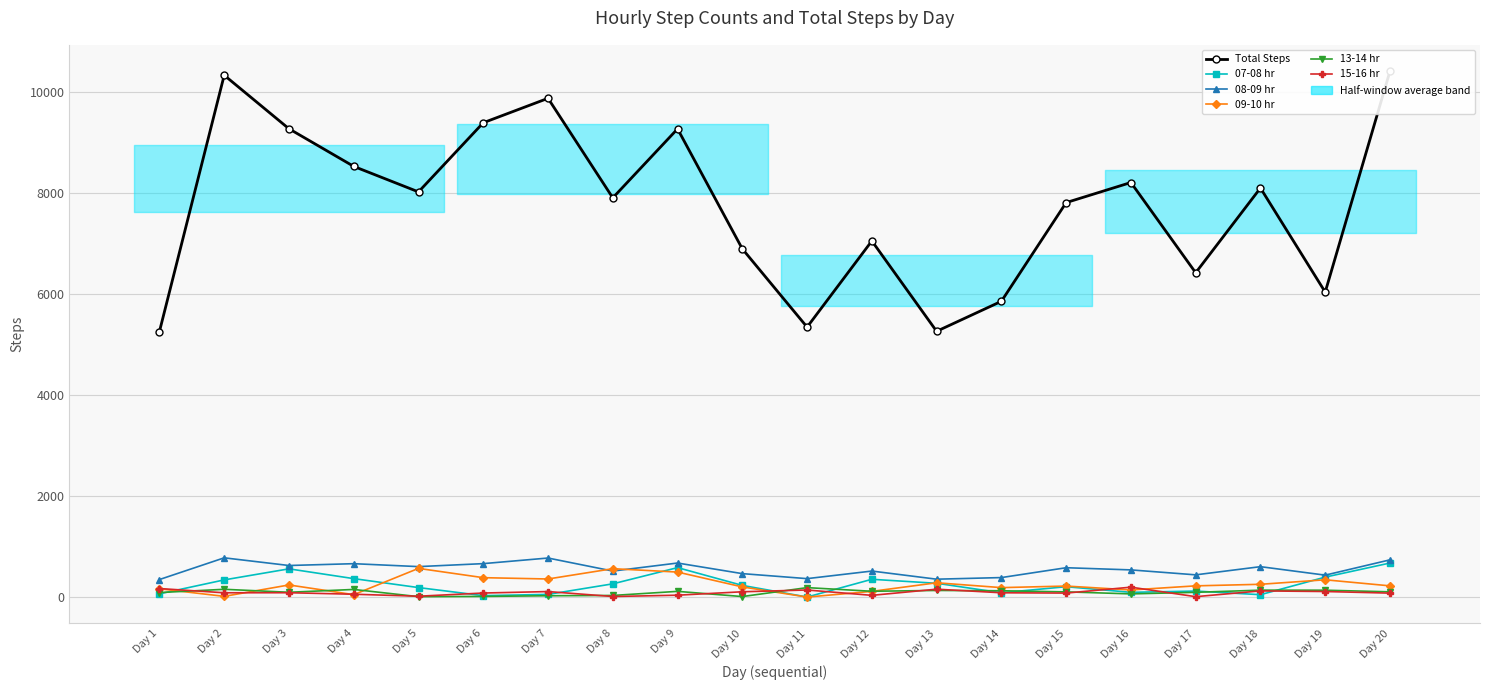

What is the minimum value for 15-16 hr?

10